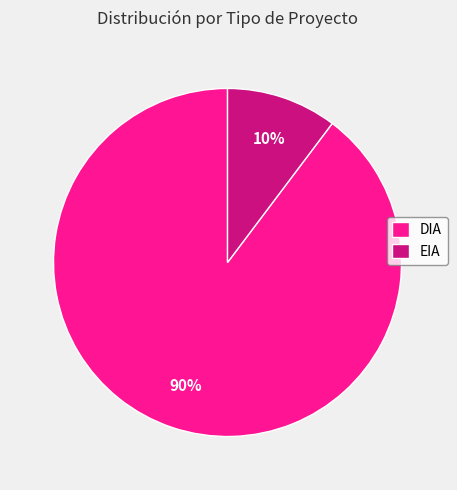

How many segments does this pie chart have?

2